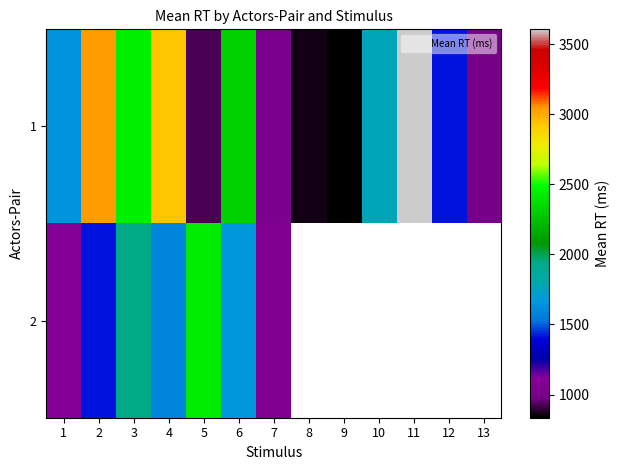

At which label is 2 closest to 1738?

6